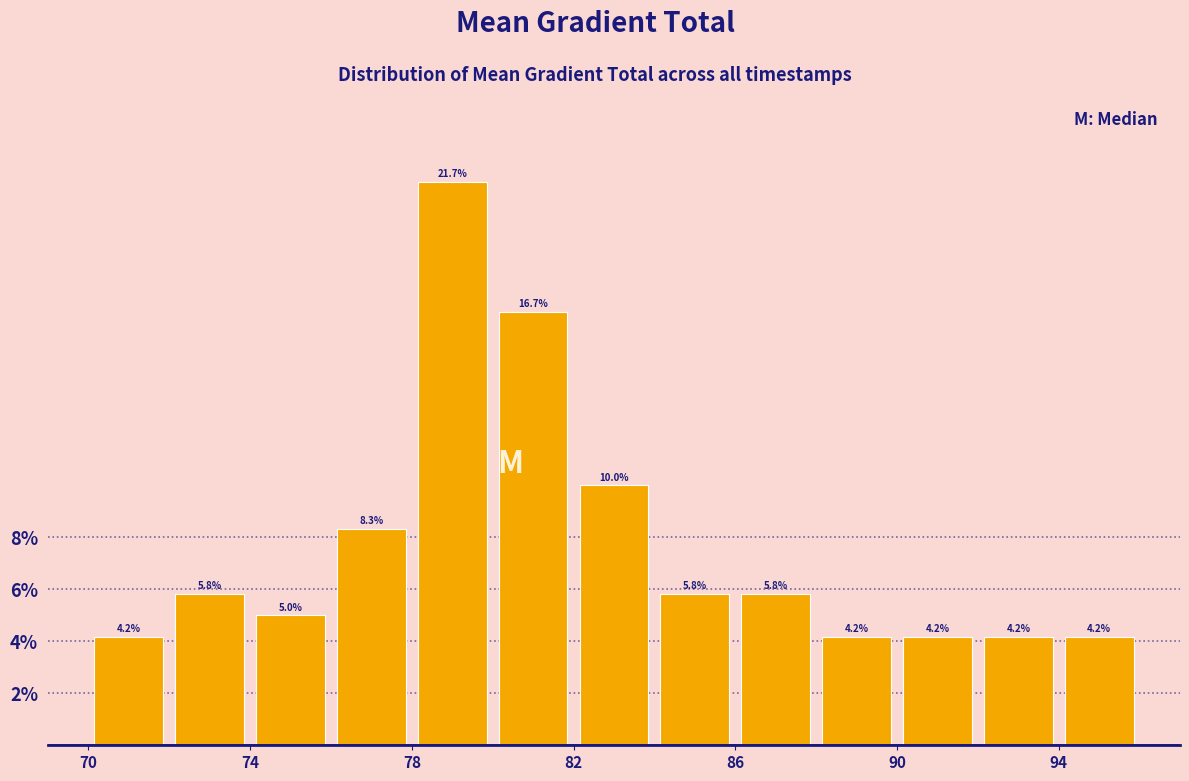

Which range on the x-axis has the tallest bar?

78 to 80